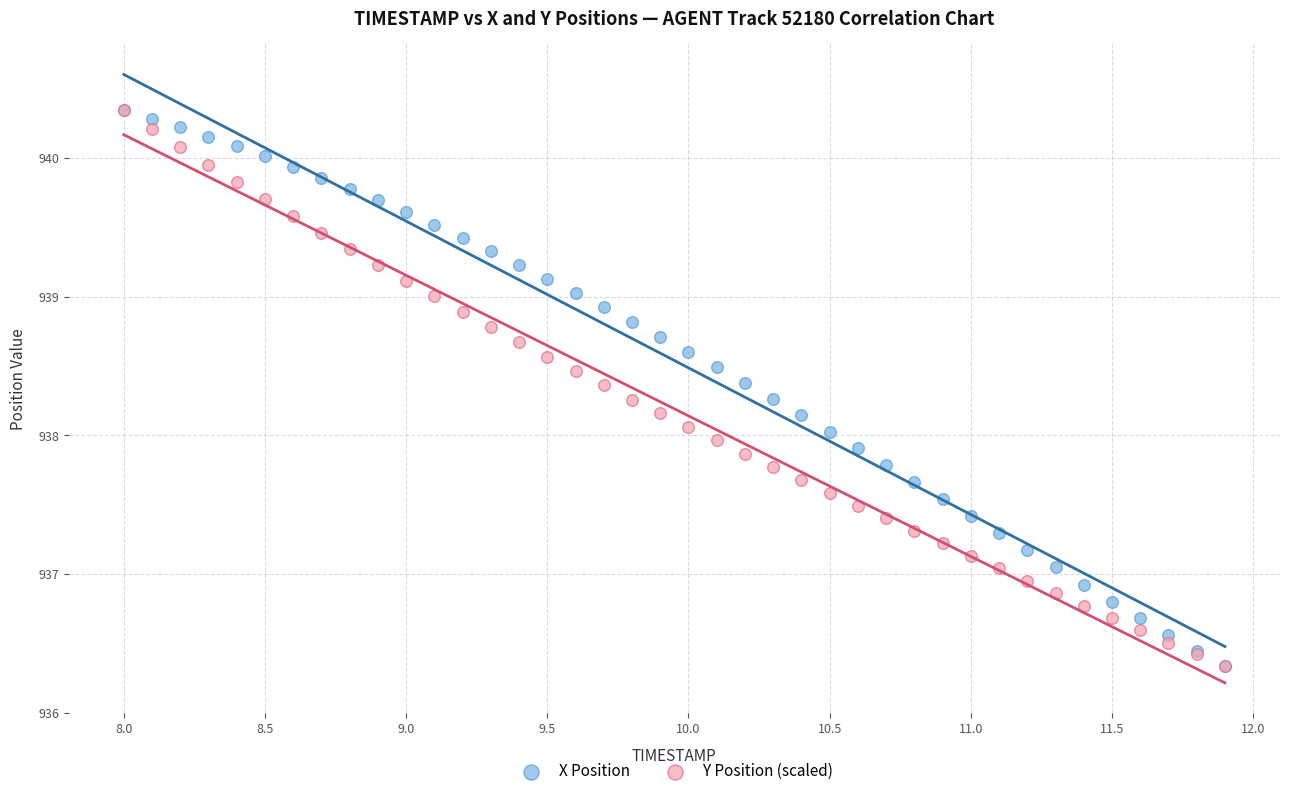

What are all the series names shown in the legend?

X Position, Y Position (scaled)